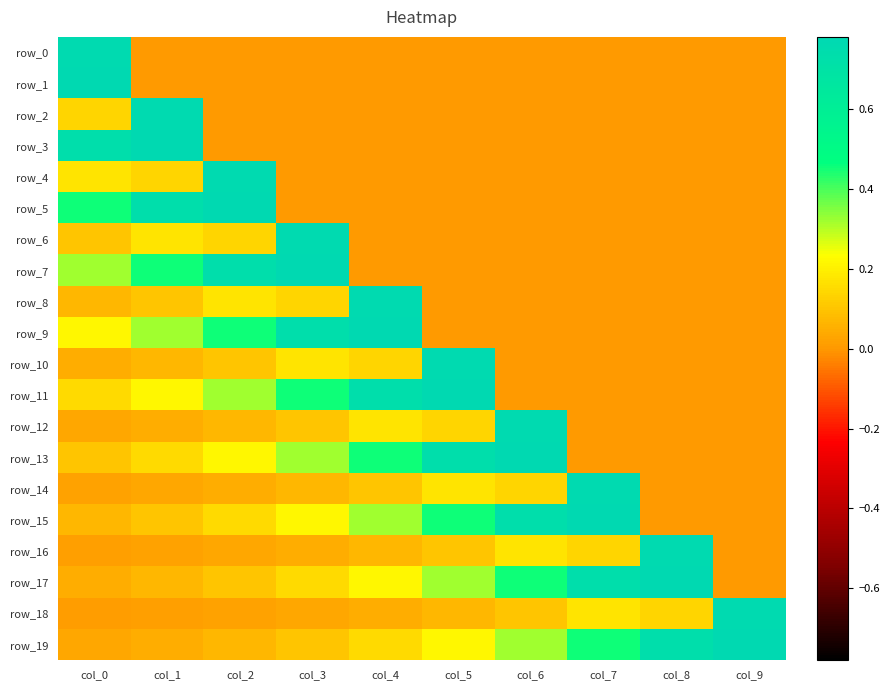

What is the total value across all series at col_7?

3.0